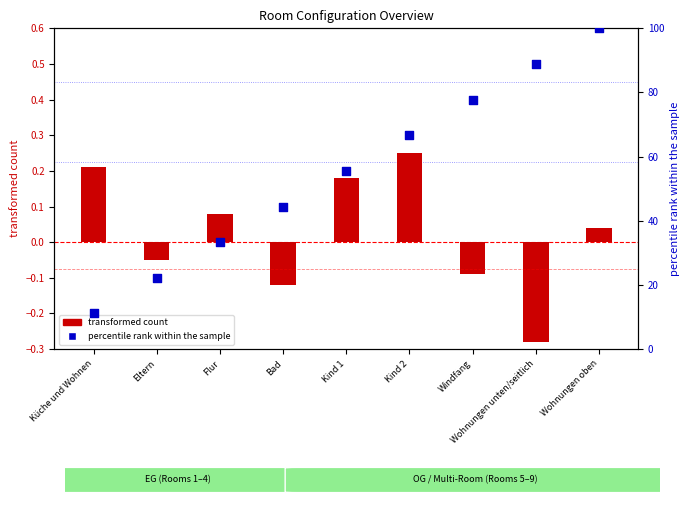

Is the value of percentile rank within the sample at Kind 1 greater than the value of transformed count at Wohnungen oben?

Yes